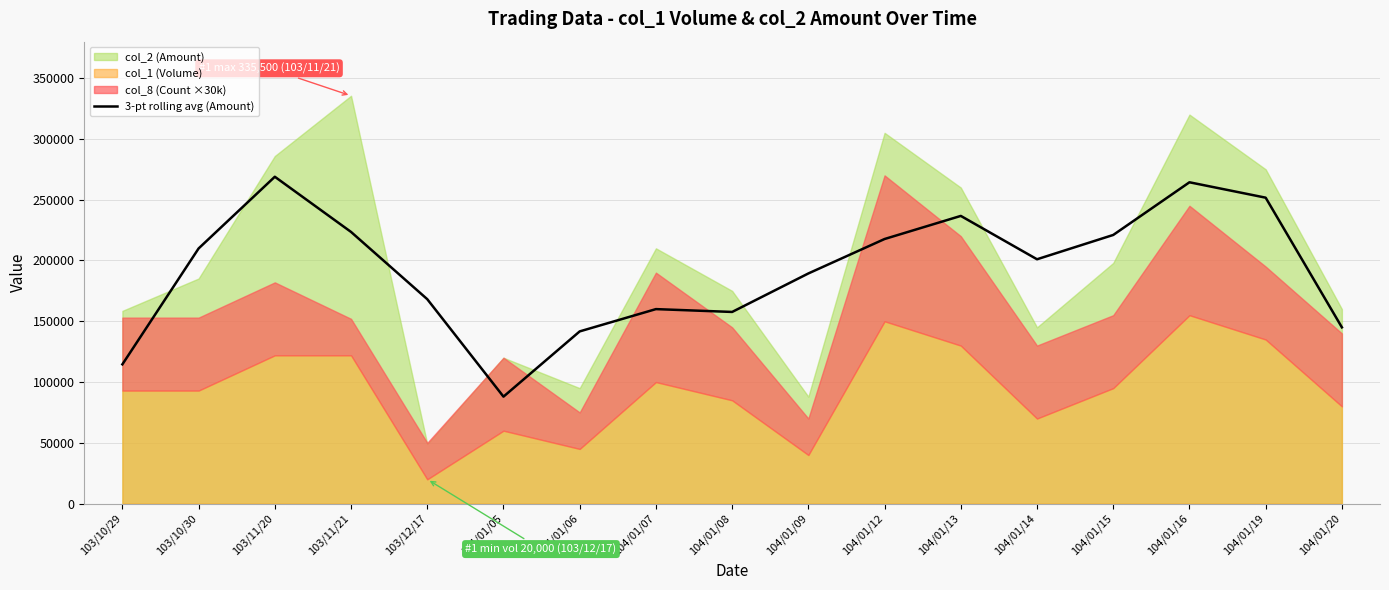

What is the difference between the maximum and second lowest values?

154300.0